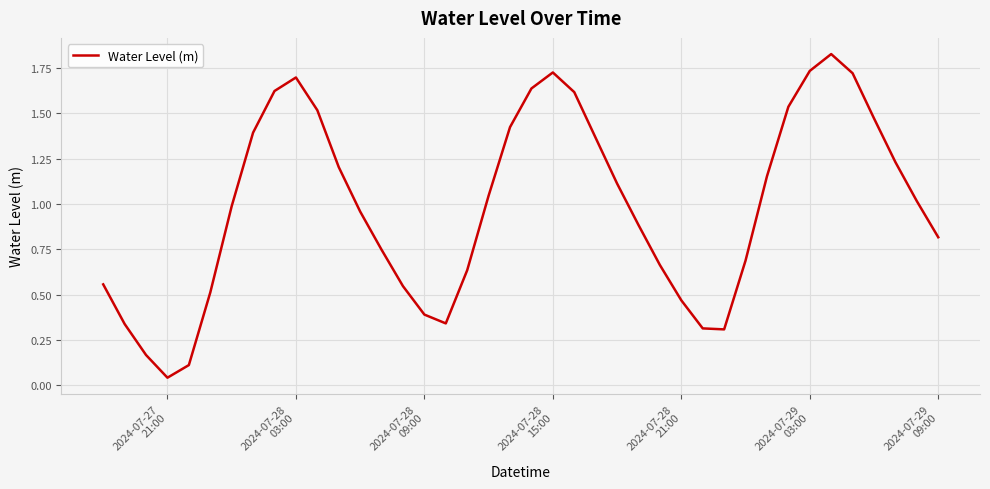

Reading left to right, extract all data points from this chart.

0.6	0.3	0.2	0.0	0.1	0.5	1.0	1.4	1.6	1.7	1.5	1.2	1.0	0.7	0.5	0.4	0.3	0.6	1.0	1.4	1.6	1.7	1.6	1.4	1.1	0.9	0.7	0.5	0.3	0.3	0.7	1.2	1.5	1.7	1.8	1.7	1.5	1.2	1.0	0.8